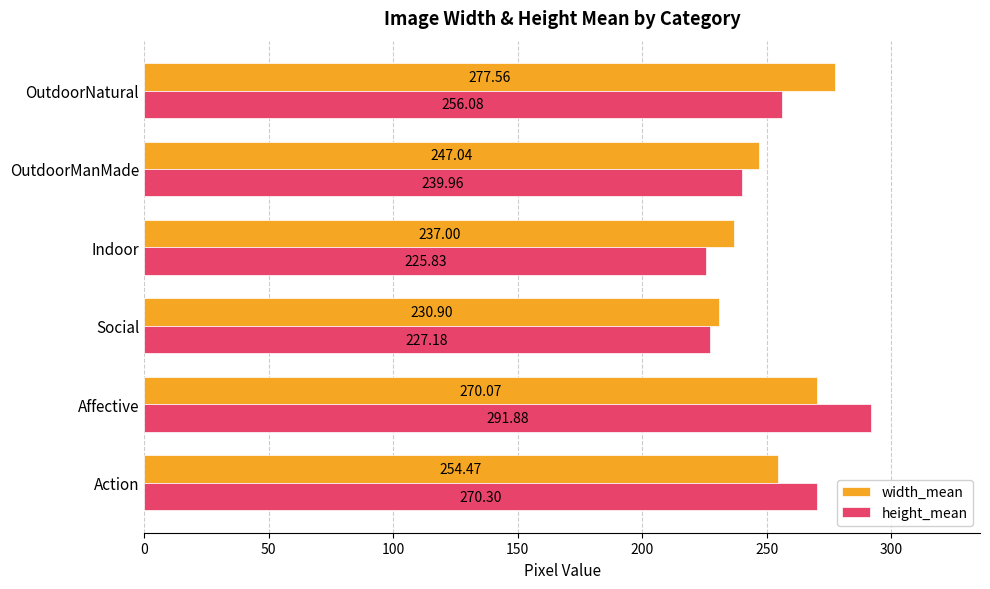

What is the maximum value for width_mean?

277.6